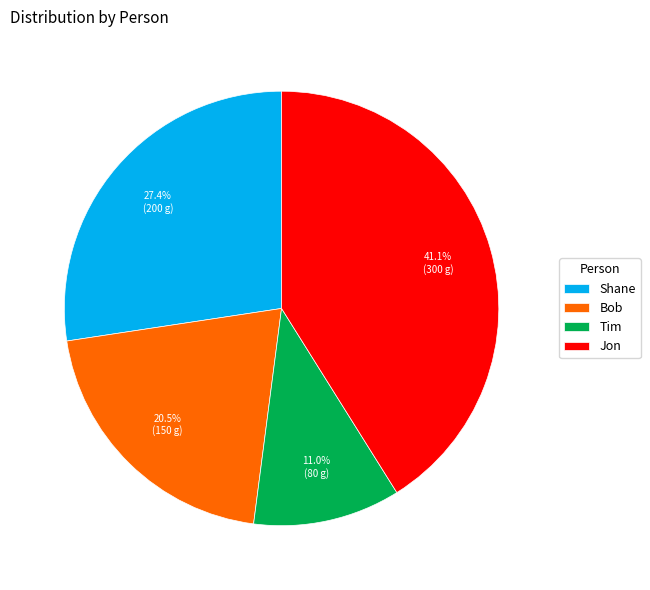

What is the ratio of the value at Tim to the value at Jon?

0.3